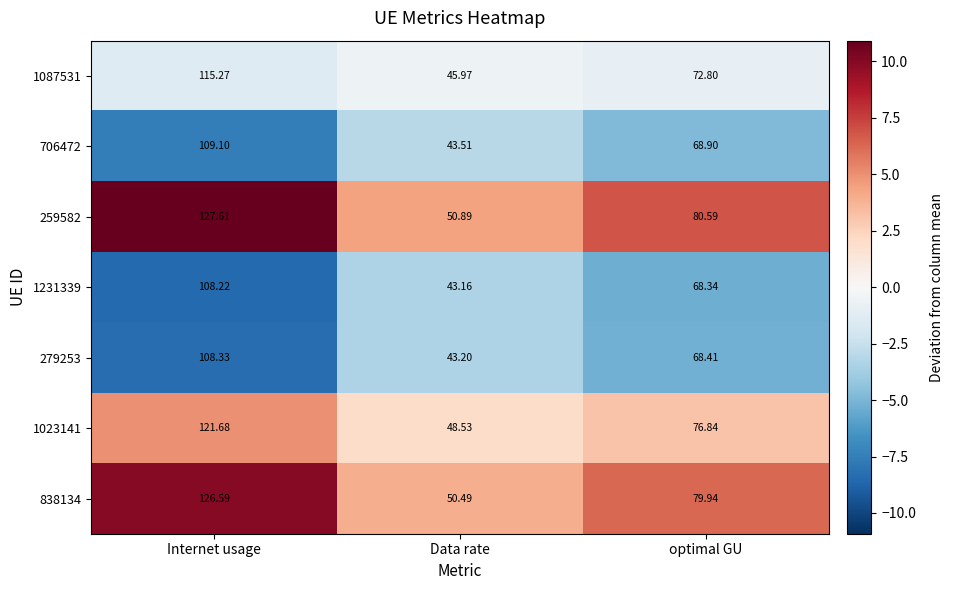

Which series has the largest total across all categories?

259582